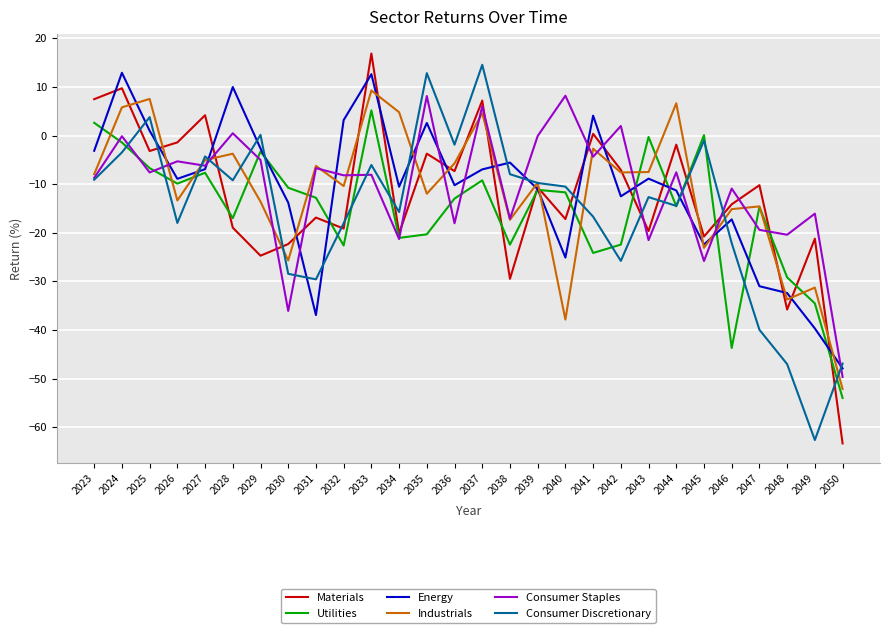

What is the sum of the Industrials values at 2039 and 2044?

-3.0